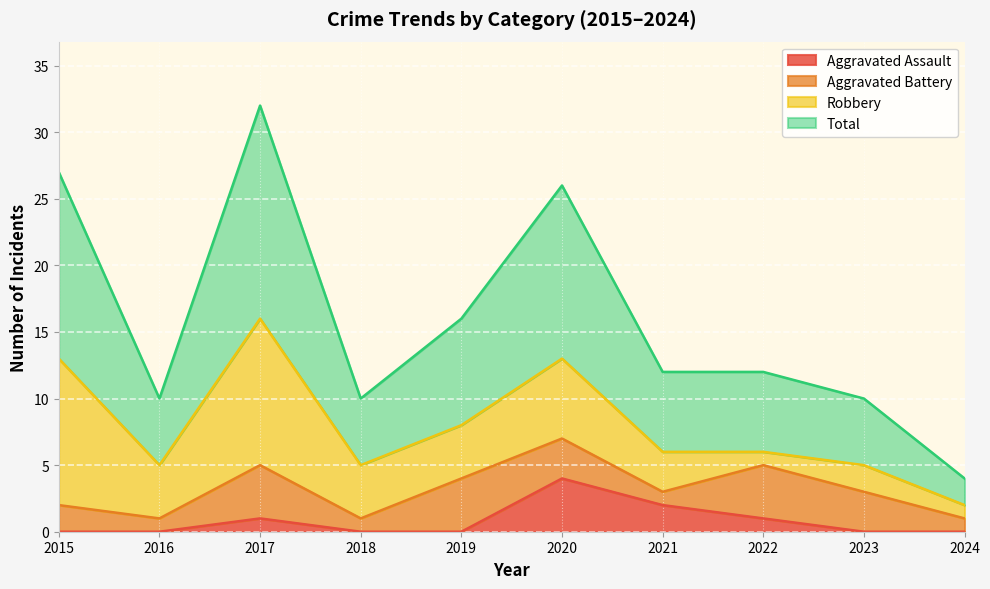

Read the Total value at 2018, to the nearest 10.

10